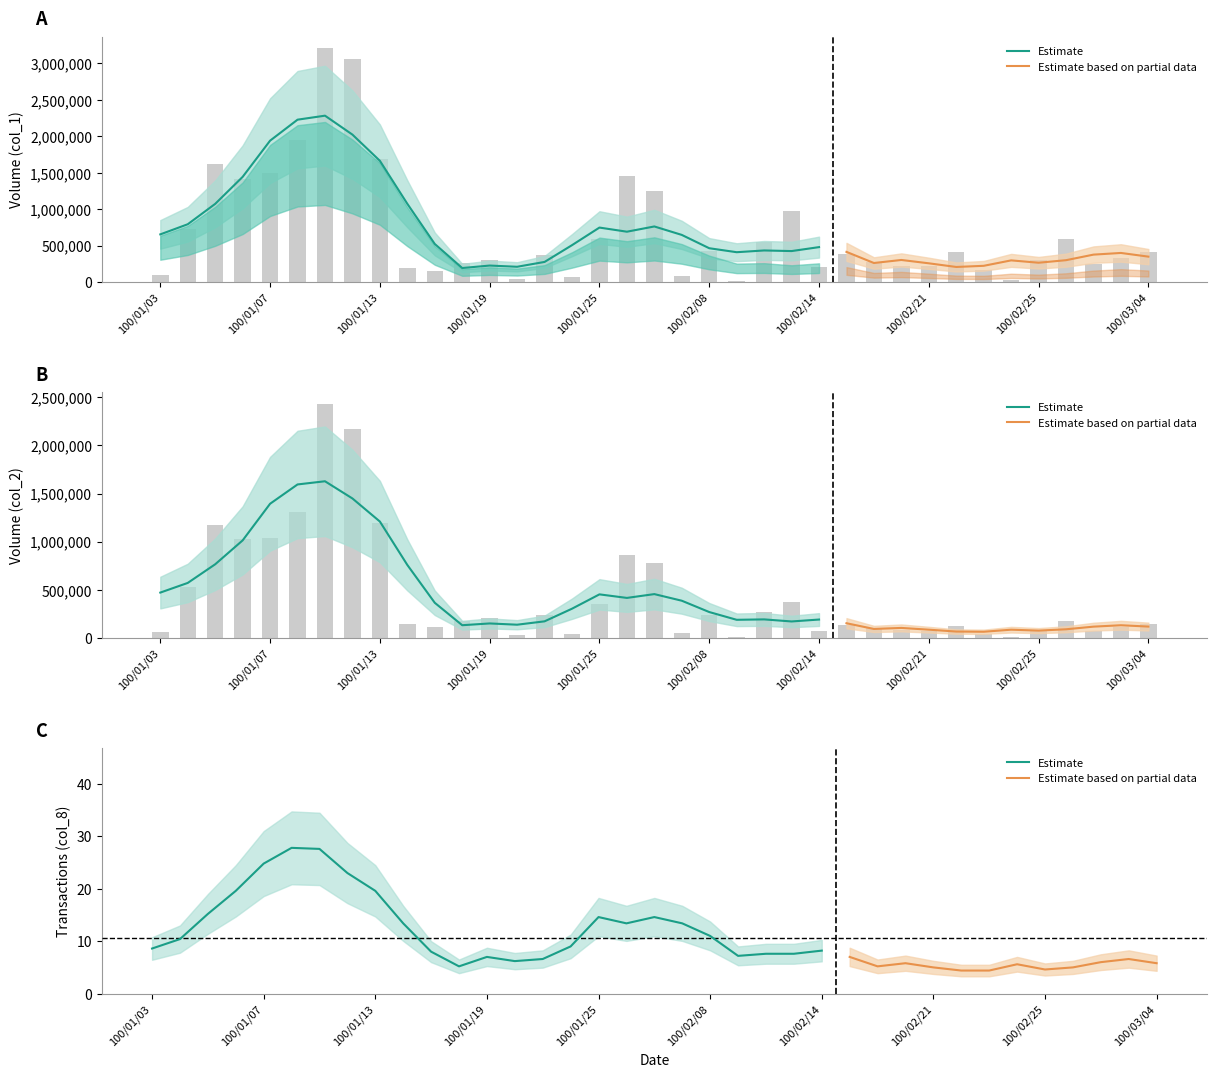

What is the maximum value for col_2?

2429270